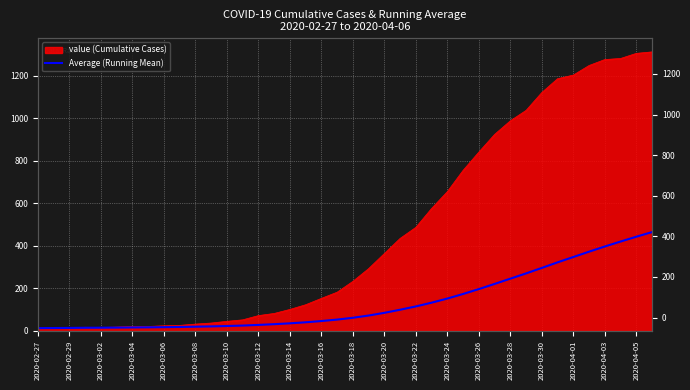

True or false: the data has more than 1 interior local peaks.

False